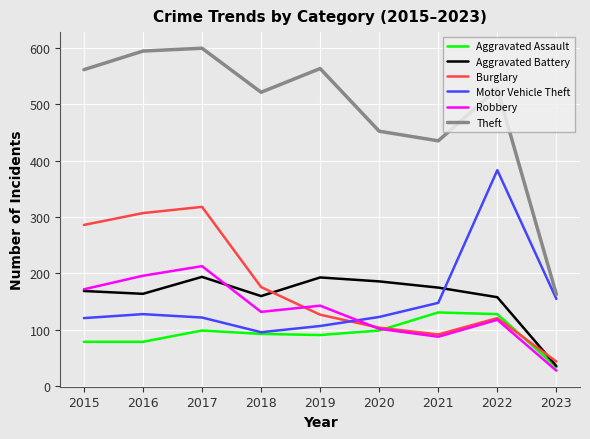

What is the difference between the highest and lowest values at 2021?

347